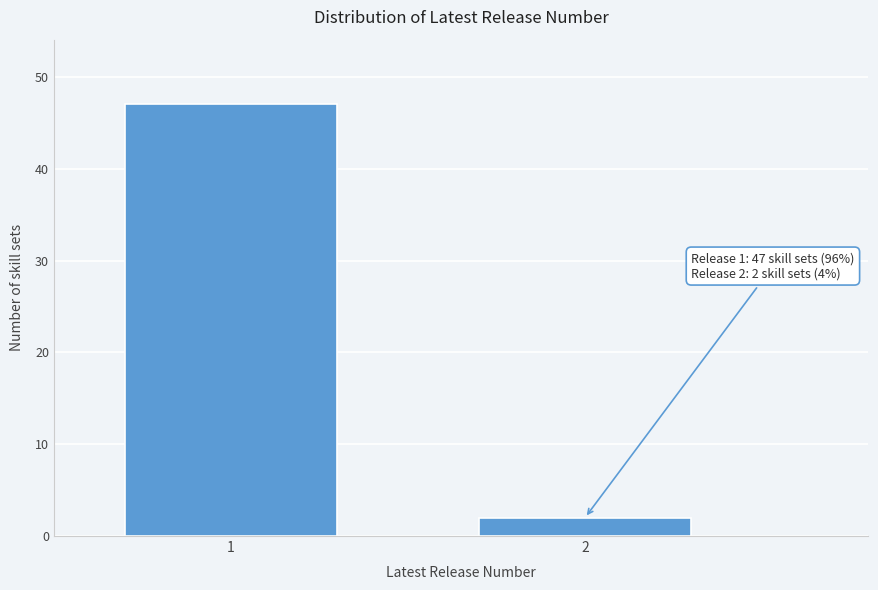

Reading left to right, what are all the values shown in this chart?

1=47	2=2